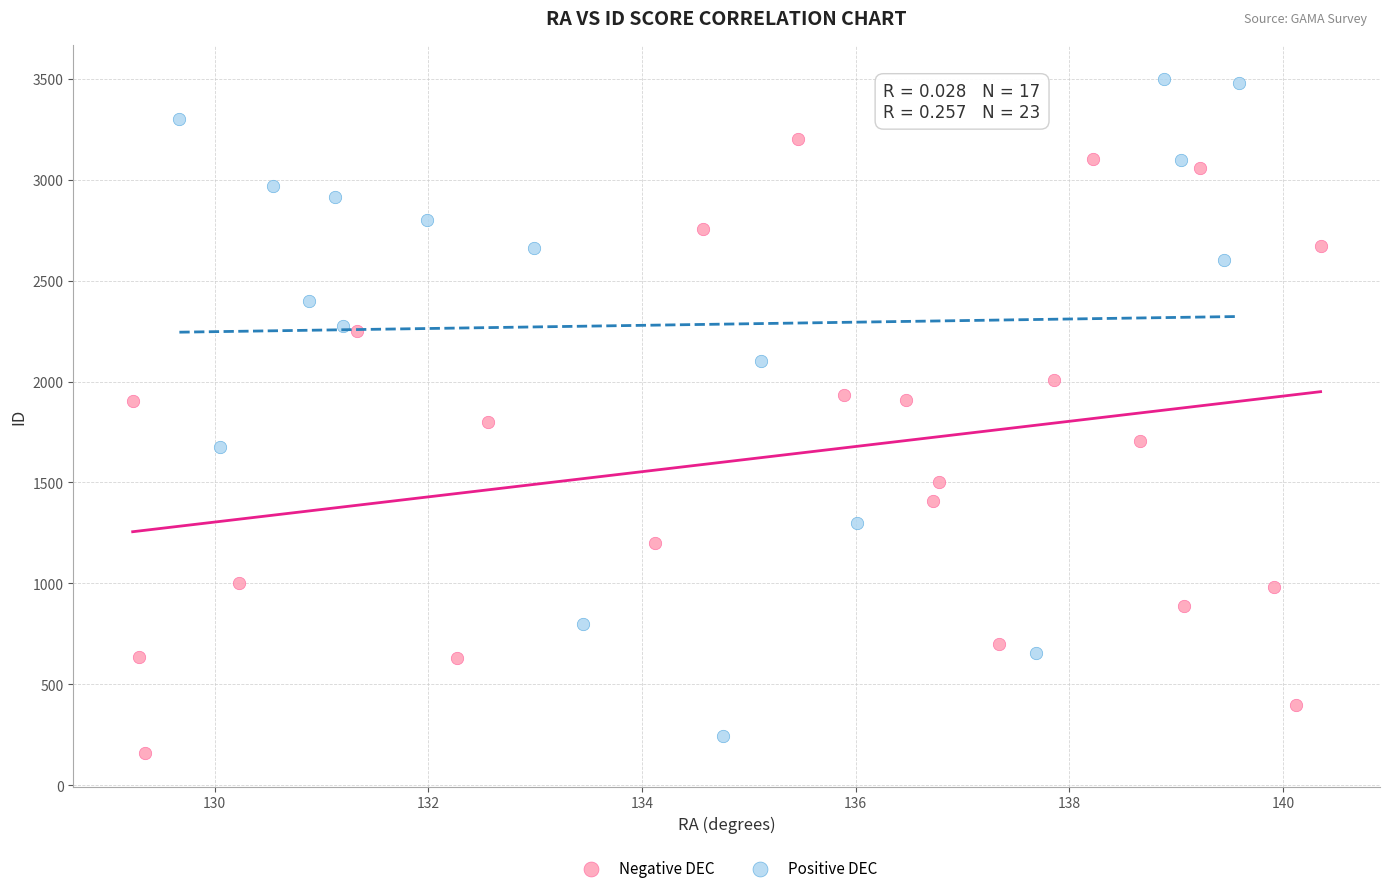

Which series contains the lowest Y value?

Negative DEC